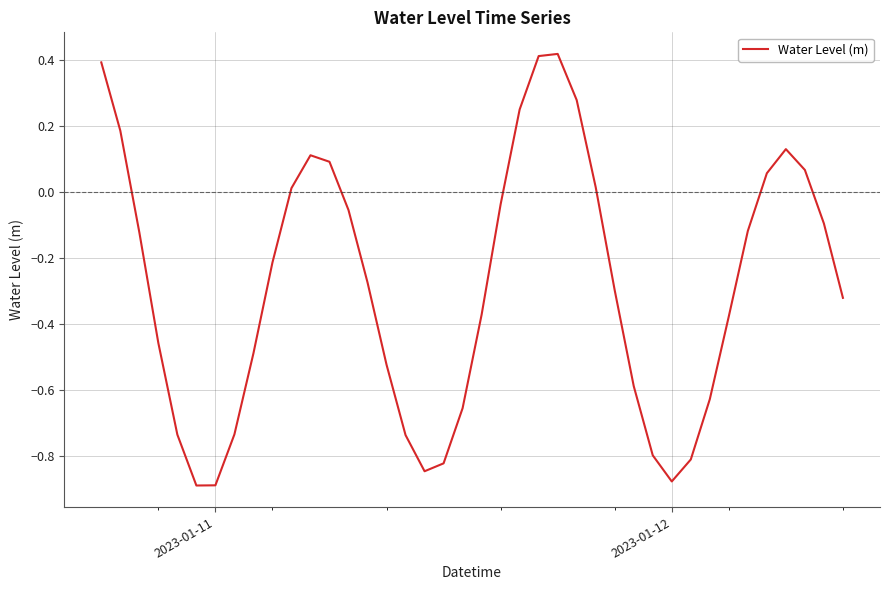

What is the difference between the maximum and minimum values?

1.3